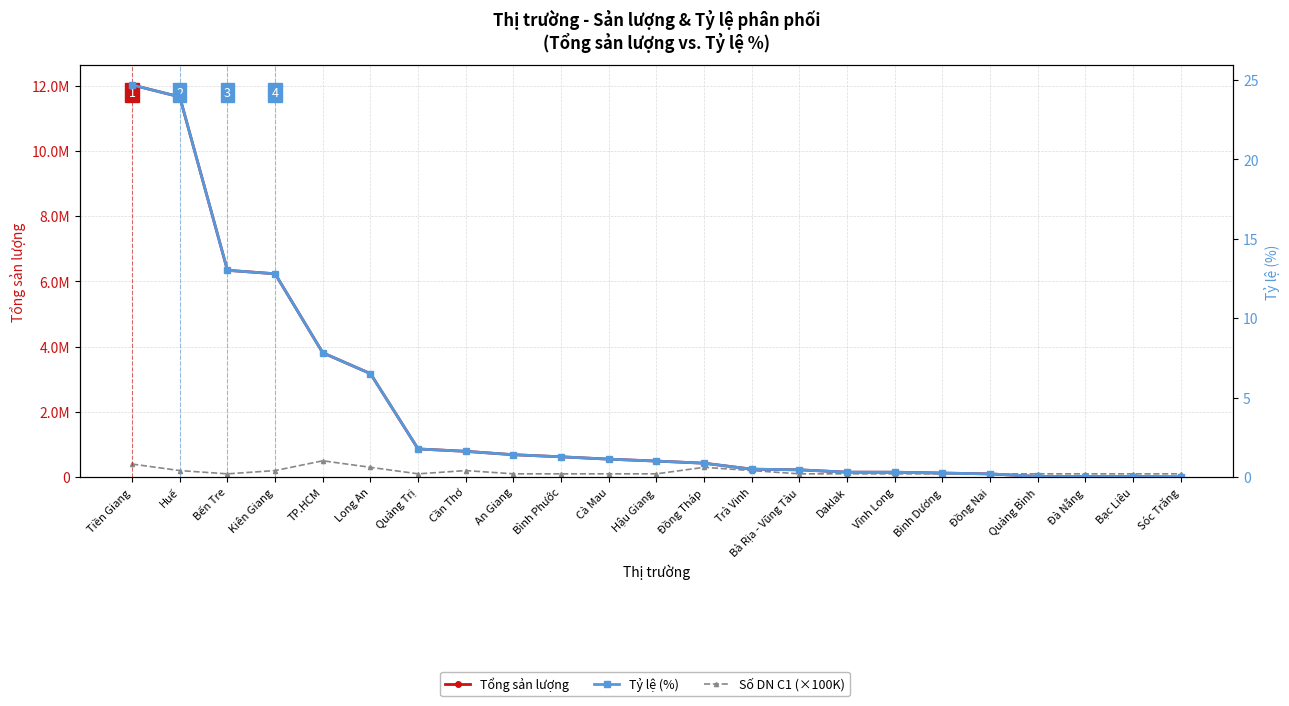

At which category is the sum across all series the highest?

Tiền Giang